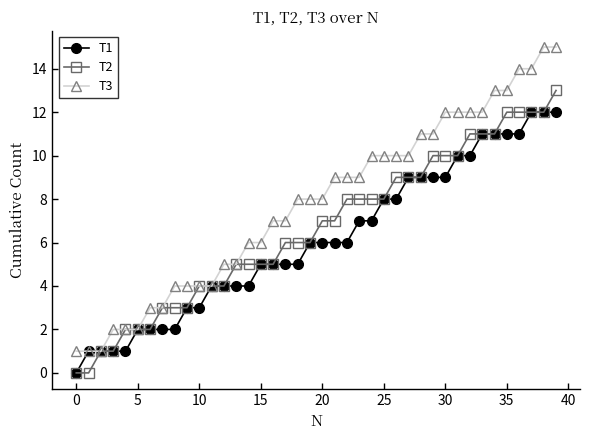

List the series in order of their overall mean, highest first.

T3, T2, T1